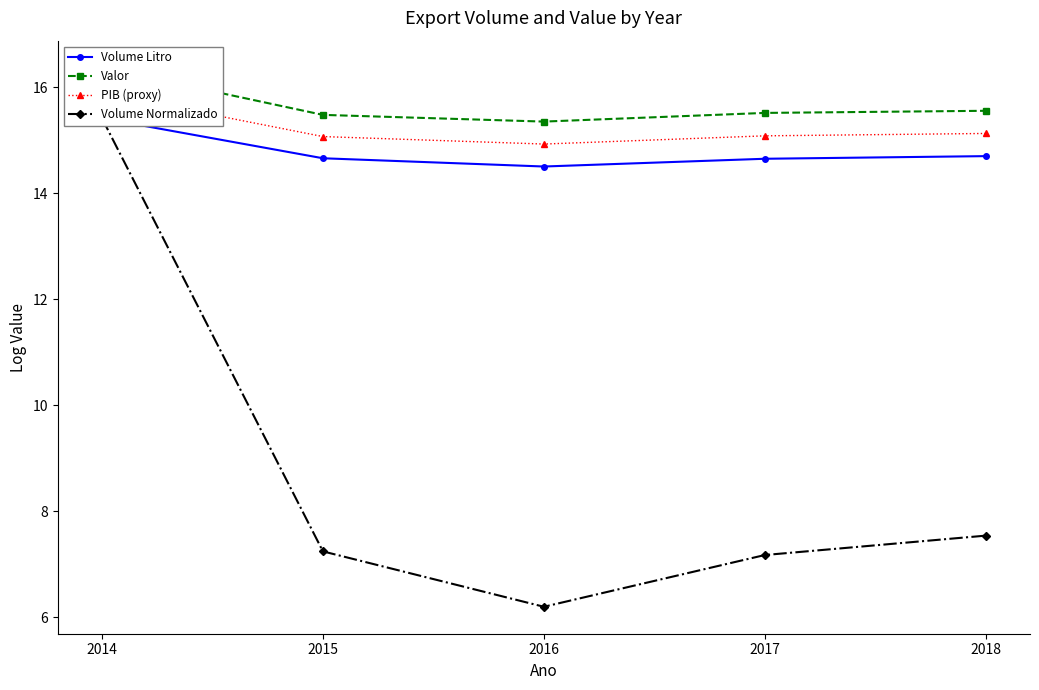

How many values in the Volume Normalizado series are below 7?

1